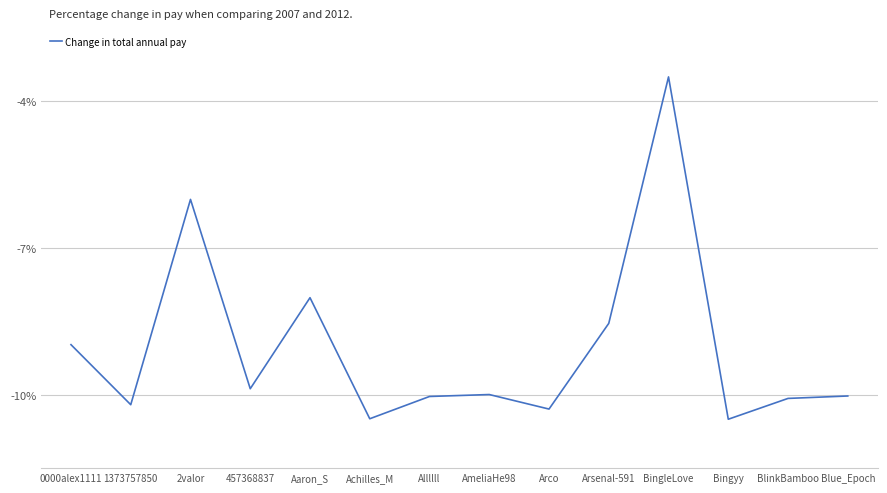

Reading left to right, extract all data points from this chart.

0000alex1111=-9.0	1373757850=-10.2	2valor=-6.0	457368837=-9.9	Aaron_S=-8.0	Achilles_M=-10.5	Allllll=-10.0	AmeliaHe98=-10.0	Arco=-10.3	Arsenal-591=-8.5	BingleLove=-3.5	Bingyy=-10.5	BlinkBamboo=-10.1	Blue_Epoch=-10.0